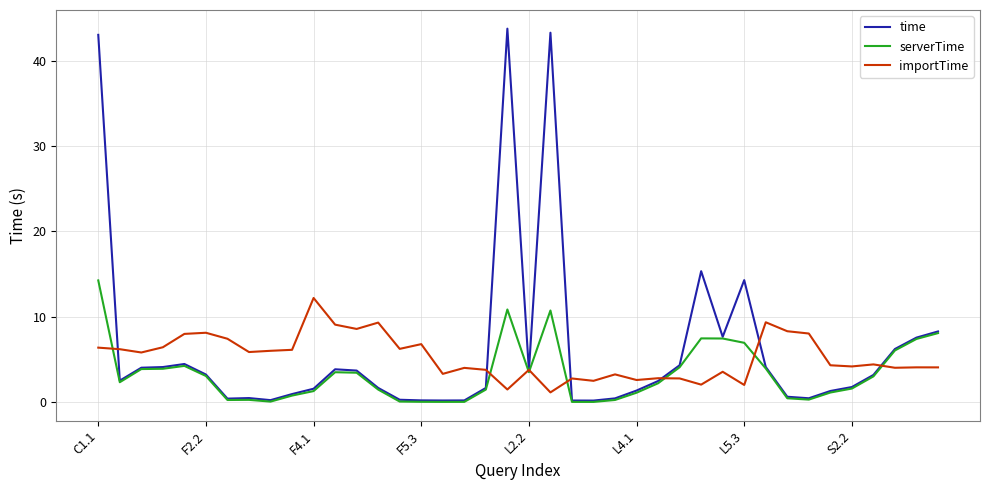

Which series has the widest spread of values?

time